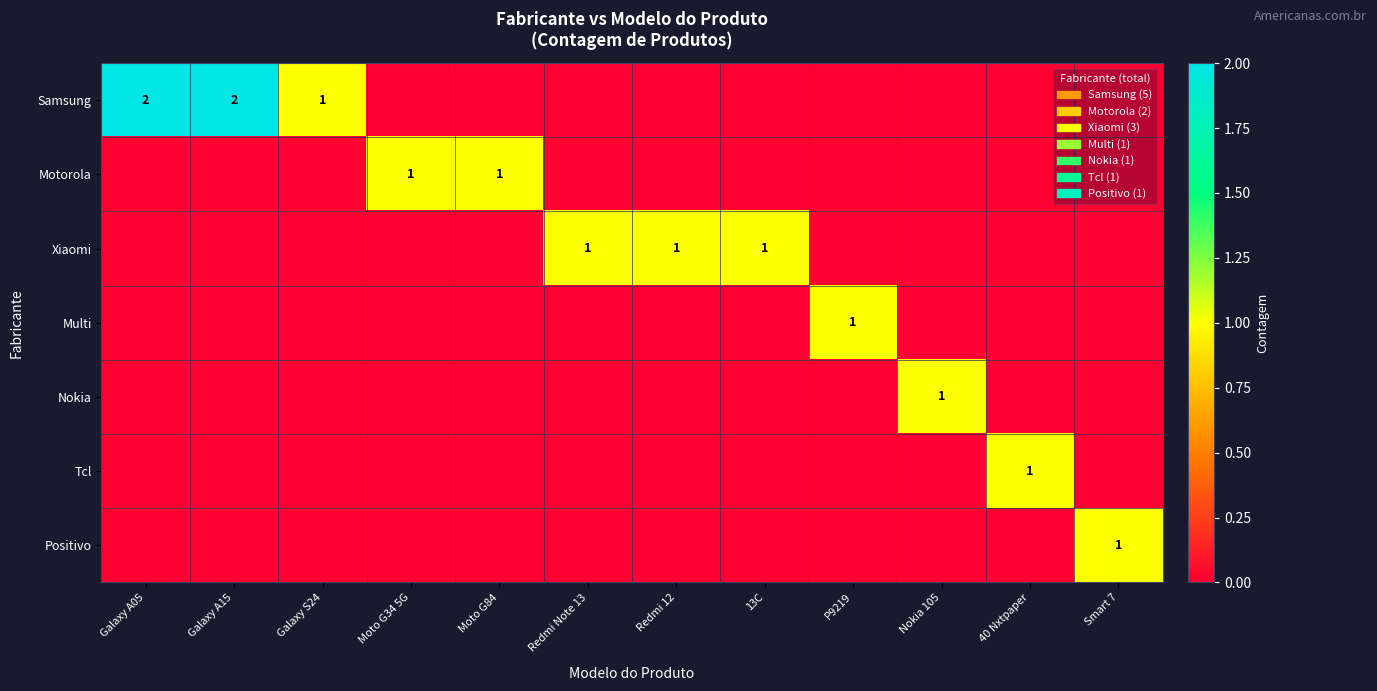

Which series has the largest total across all categories?

Samsung